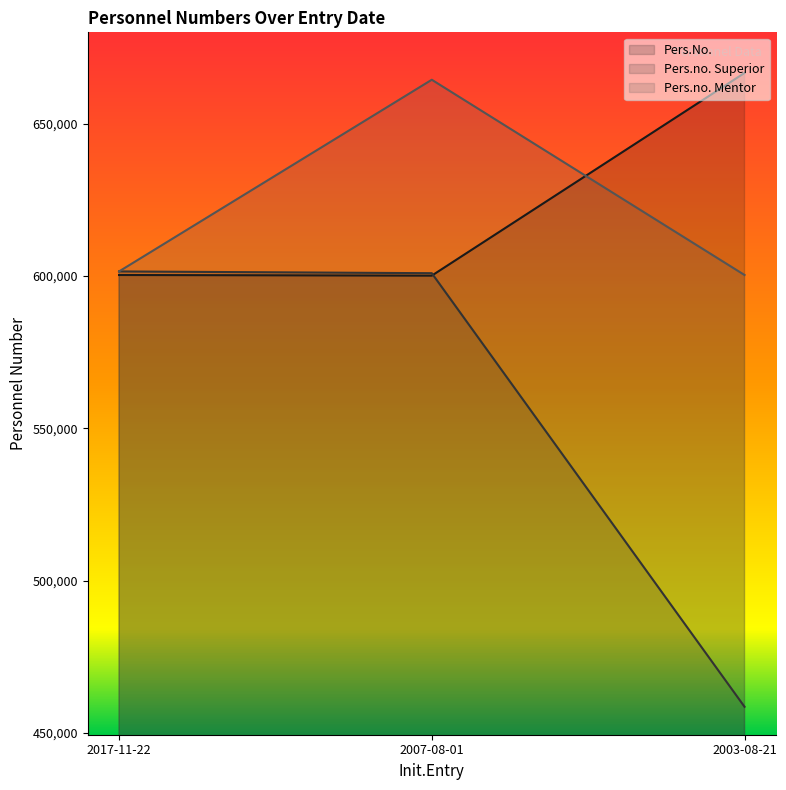

How many lines are shown in the chart?

3